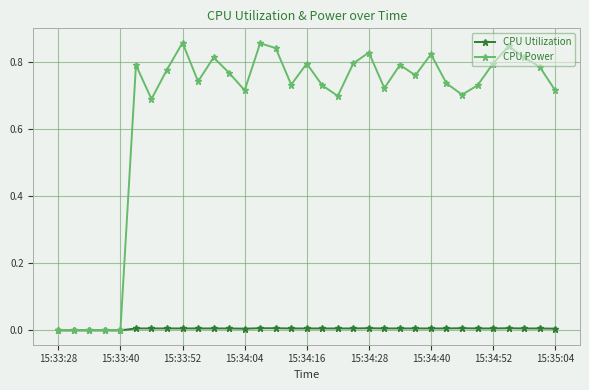

Count the number of categories in the chart.

33